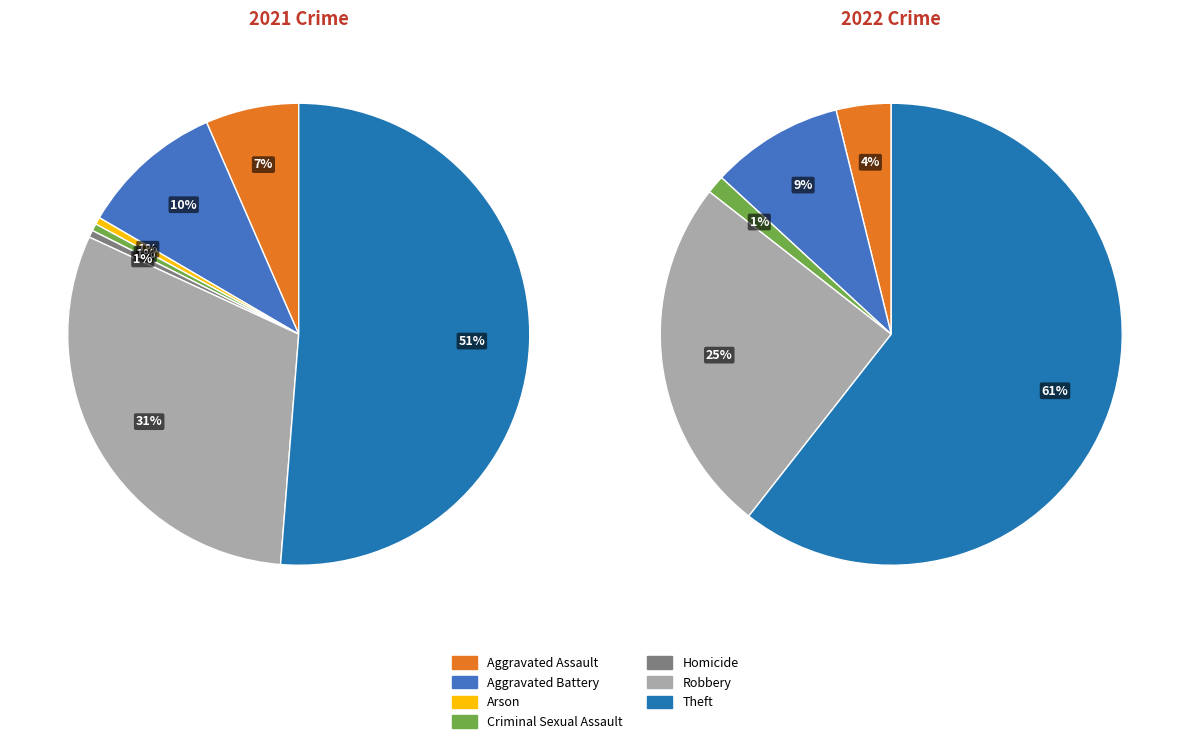

What is the total percentage of 2 and 5?

31.2%